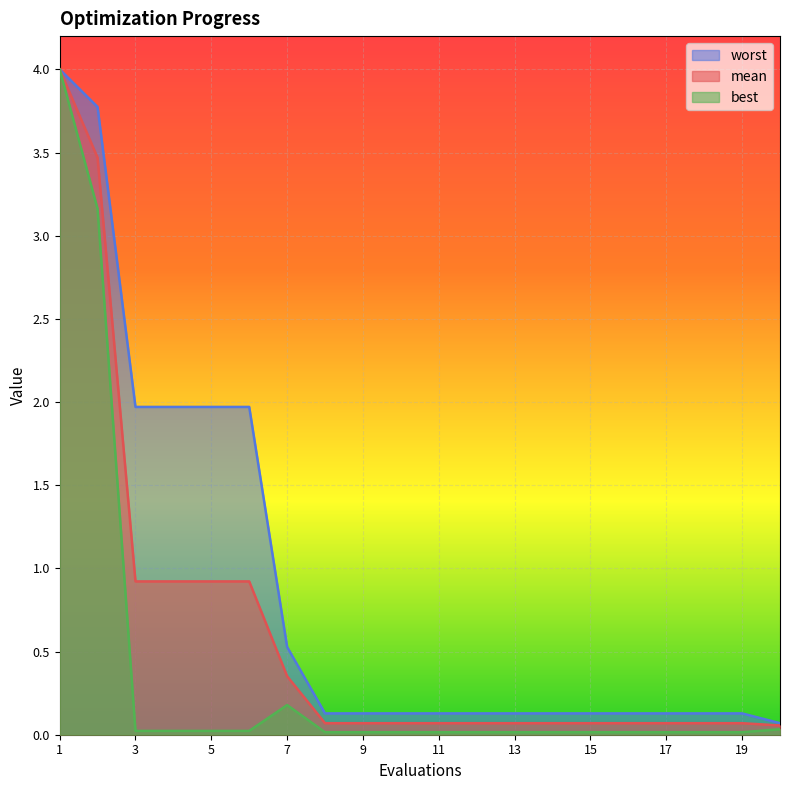

Which category has the highest value in the mean series?

1